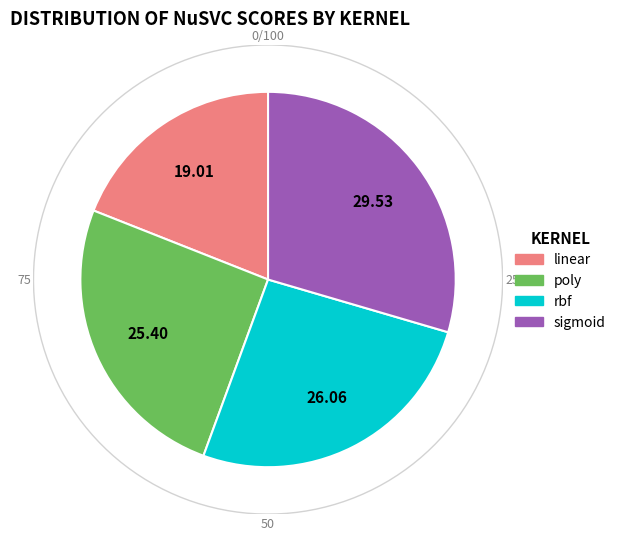

What percentage is the poly slice, to the nearest percent?

25%